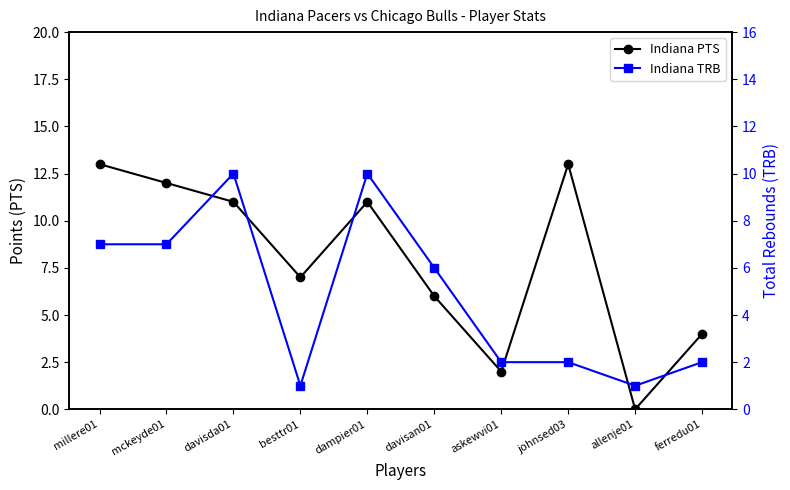

How many times do Indiana TRB and Indiana PTS cross each other?

2